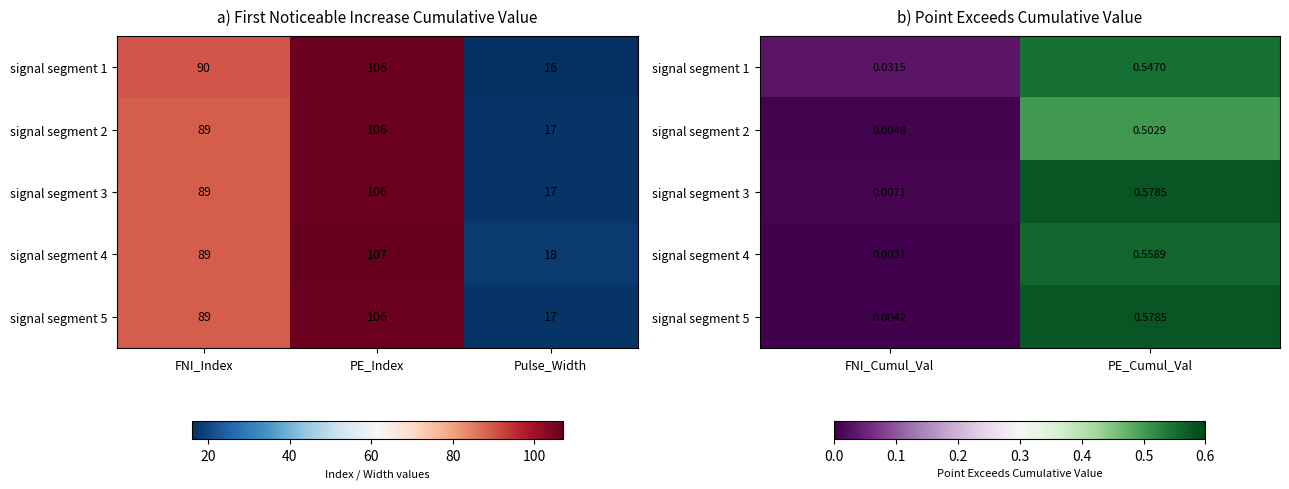

Is it true that signal segment 1 equals 0.0 at FNI_Cumul_Val?

False